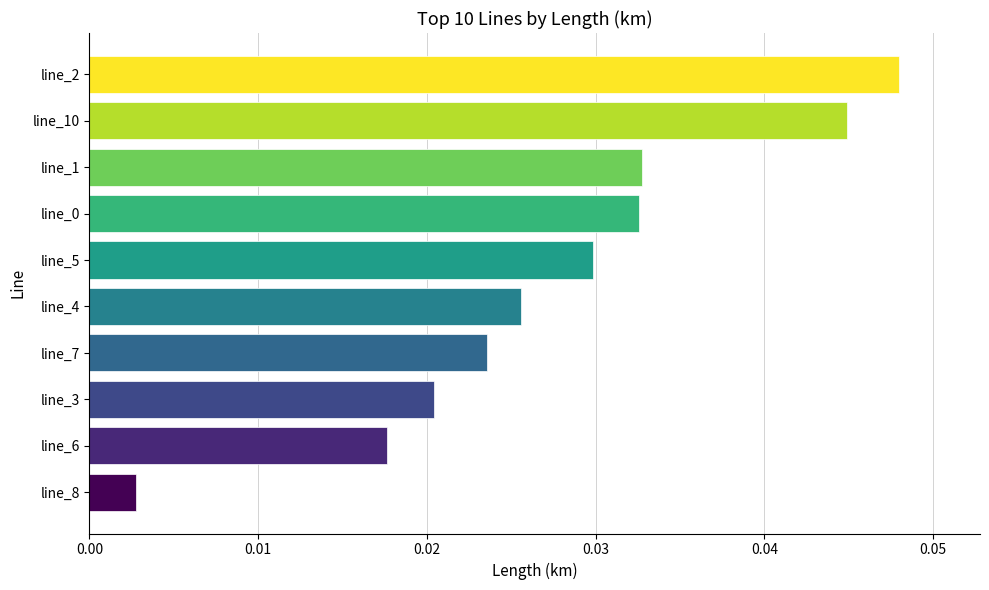

Is it true that the value at line_0 is 0.1?

False